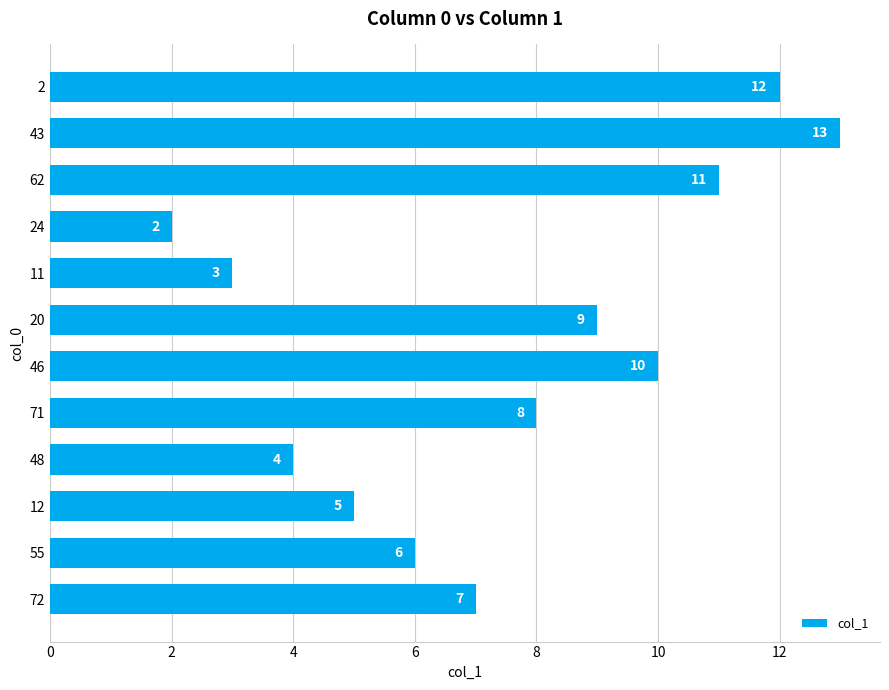

How many data points does each series have?

12